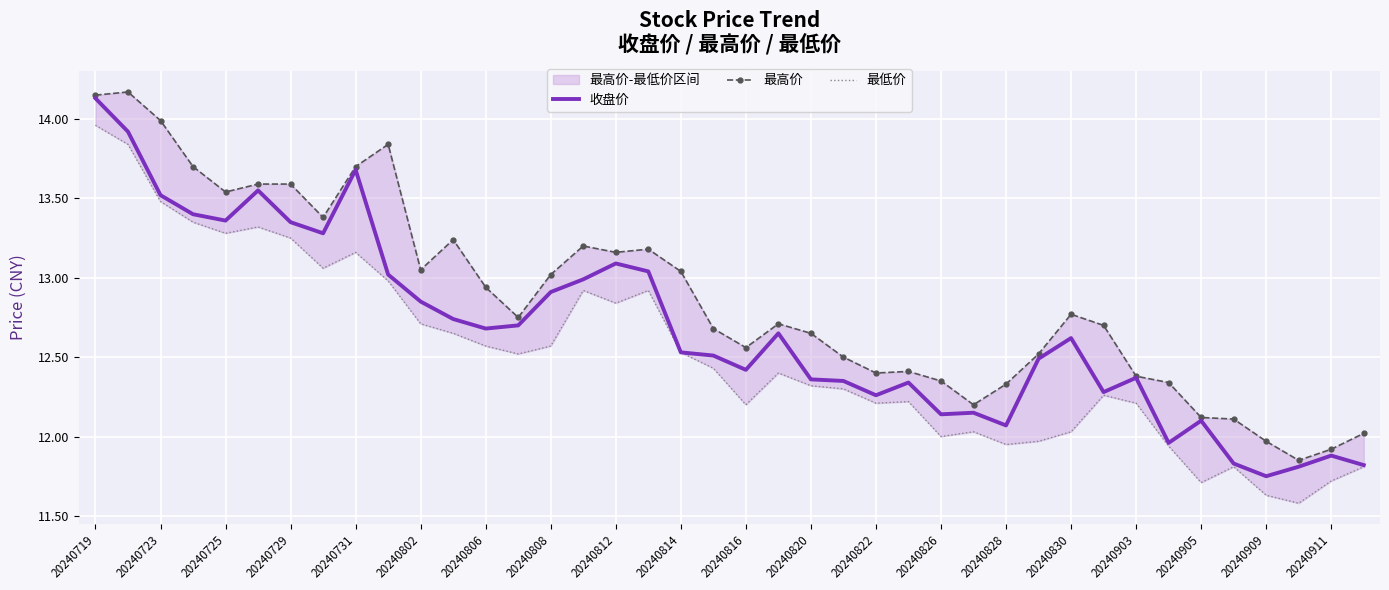

What is the greatest value displayed?

14.2